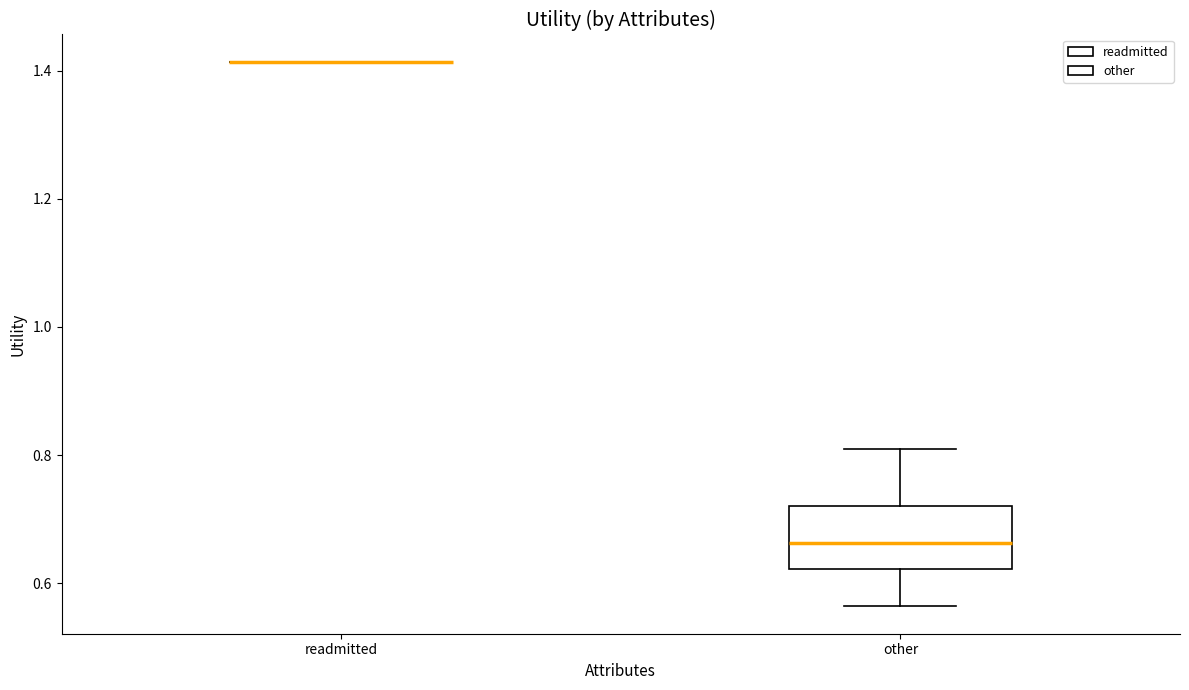

Comparing the boxes themselves (not the whiskers), which one is the tallest?

other